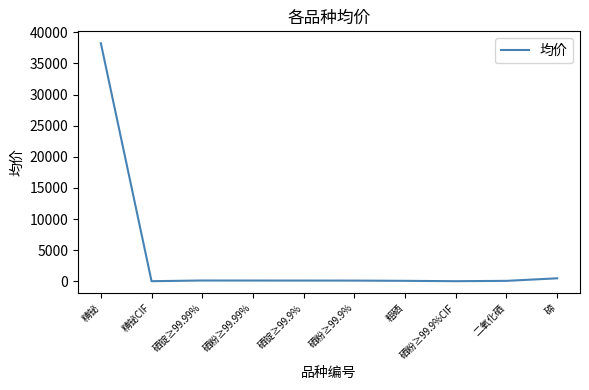

What is the greatest value displayed?

38250.0